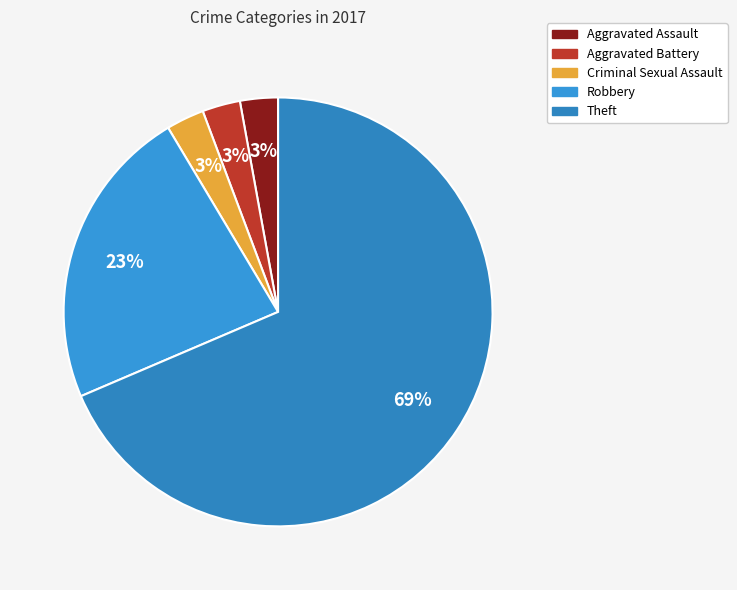

How many slices are in this pie chart?

5